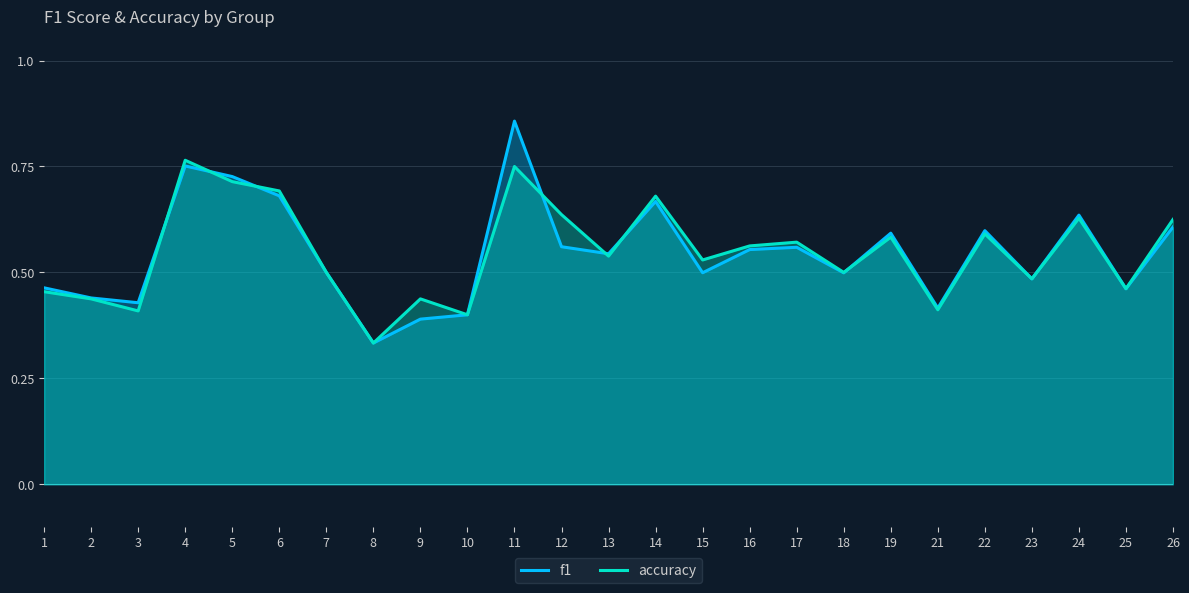

What is the smallest value displayed?

0.3